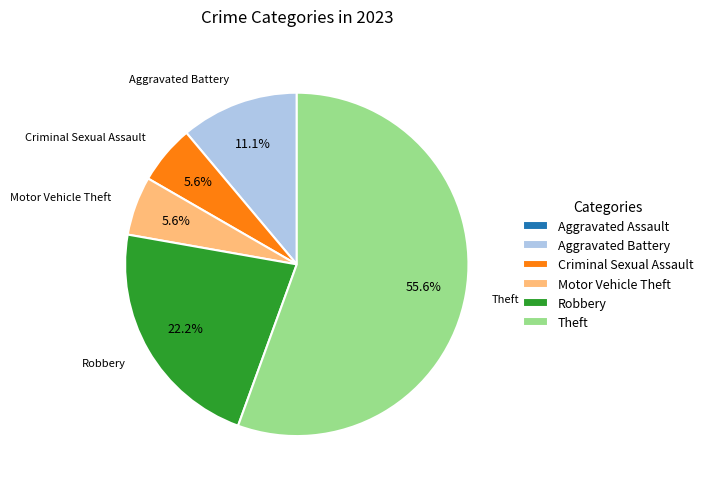

True or false: Criminal Sexual Assault accounts for 6% of the total.

True